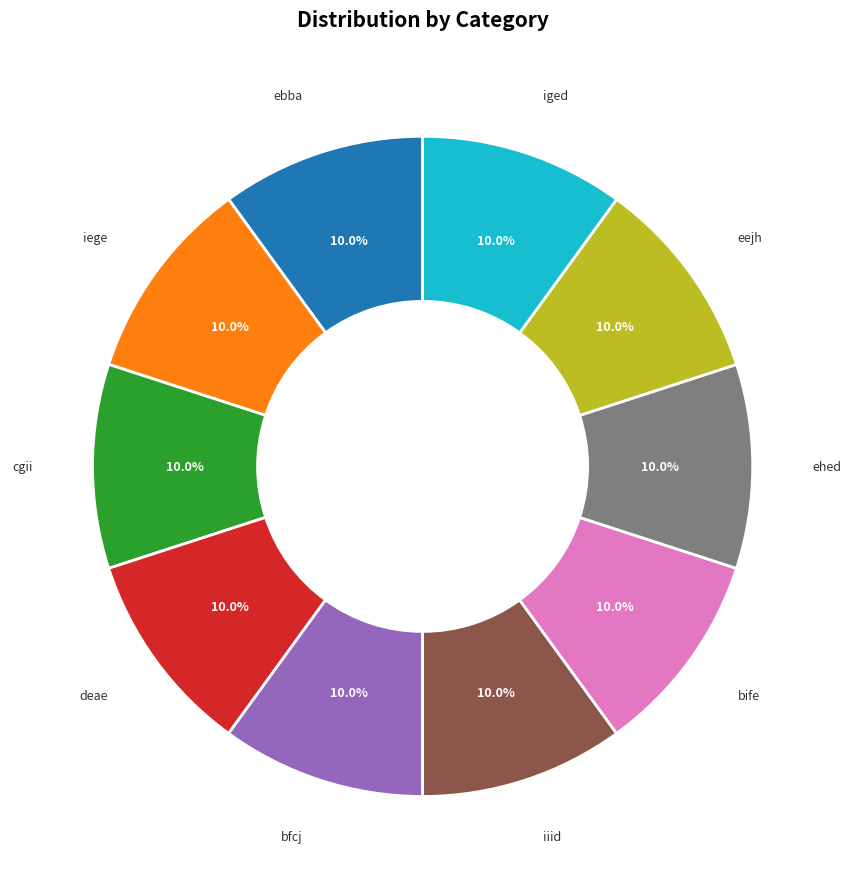

Is it true that iege is 10% of the pie?

True